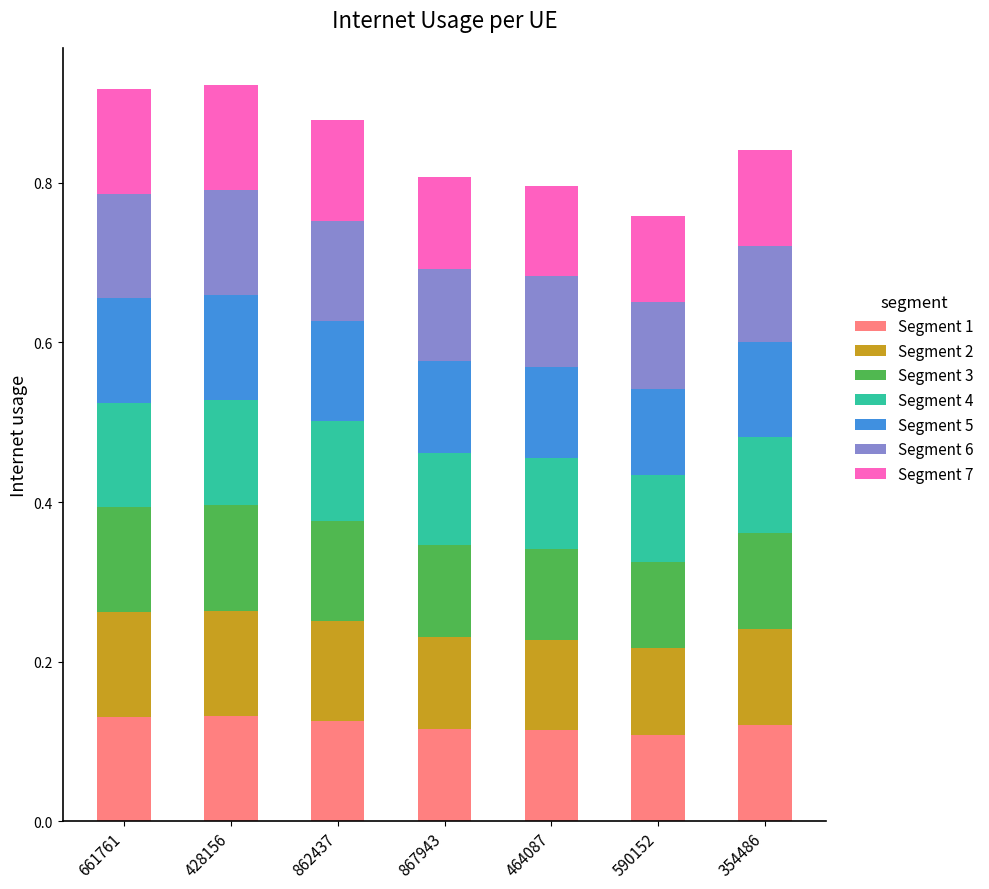

What is the total value across all series at 354486?

0.8